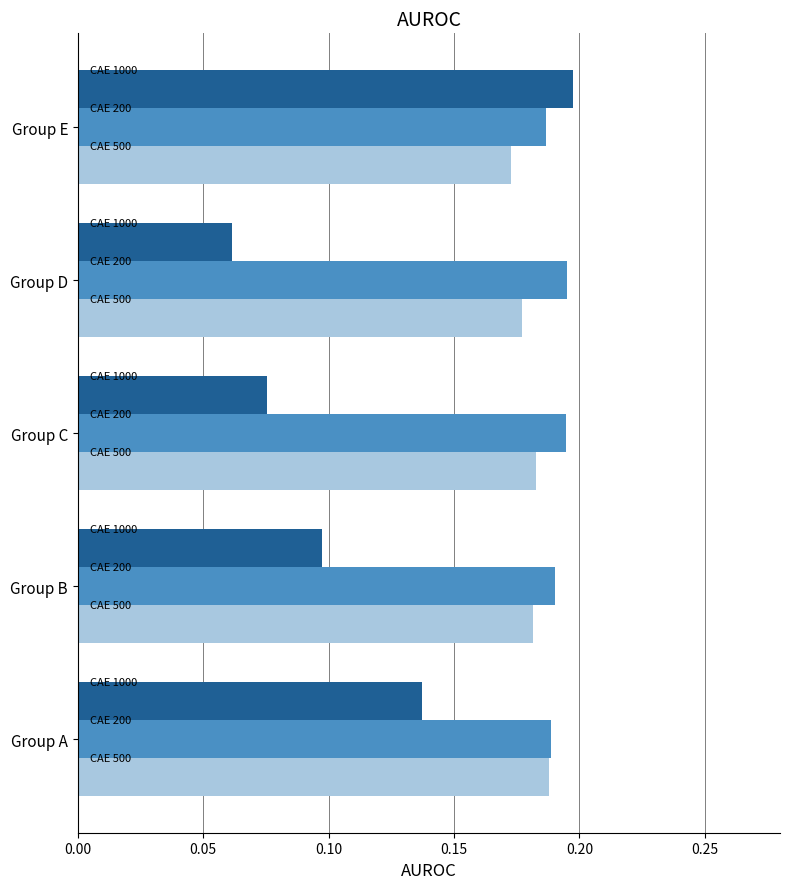

At which category is the sum across all series the highest?

Group E